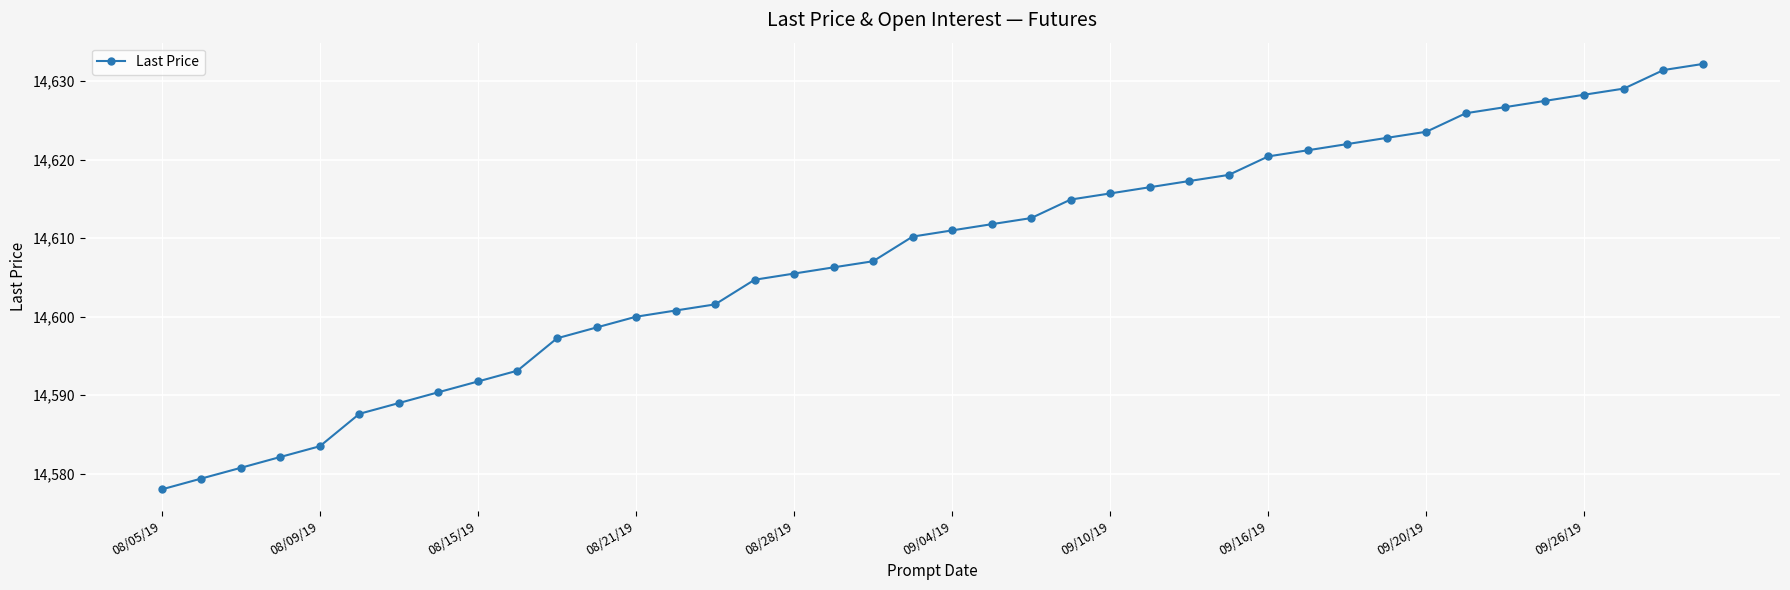

What is the value of the 4th point from the left?

14582.1